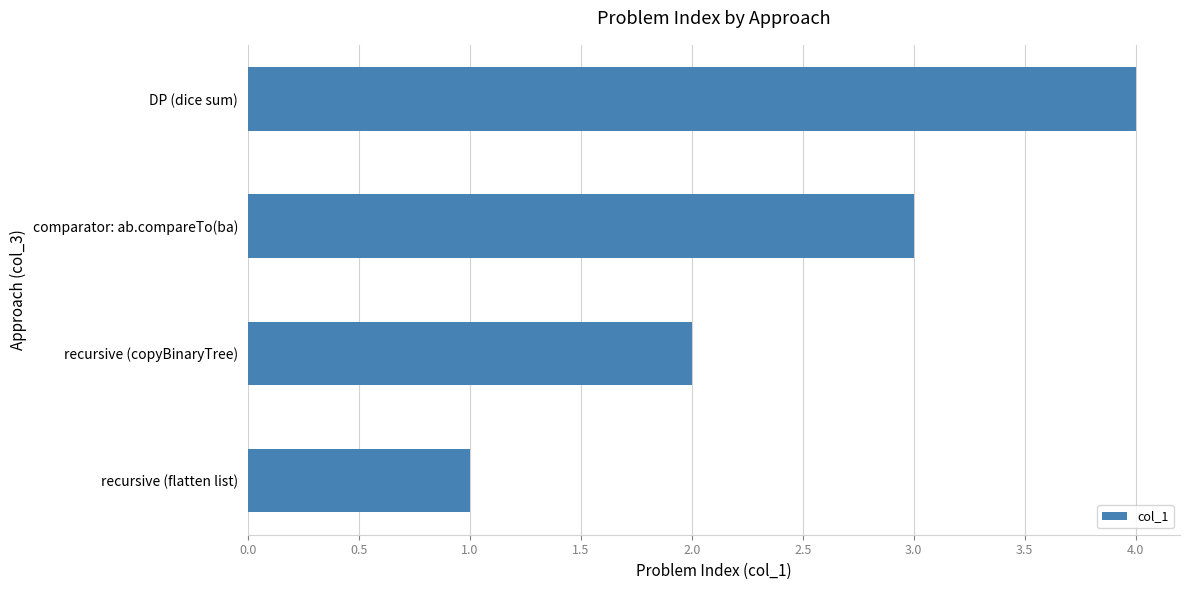

How many bars are there in total?

4